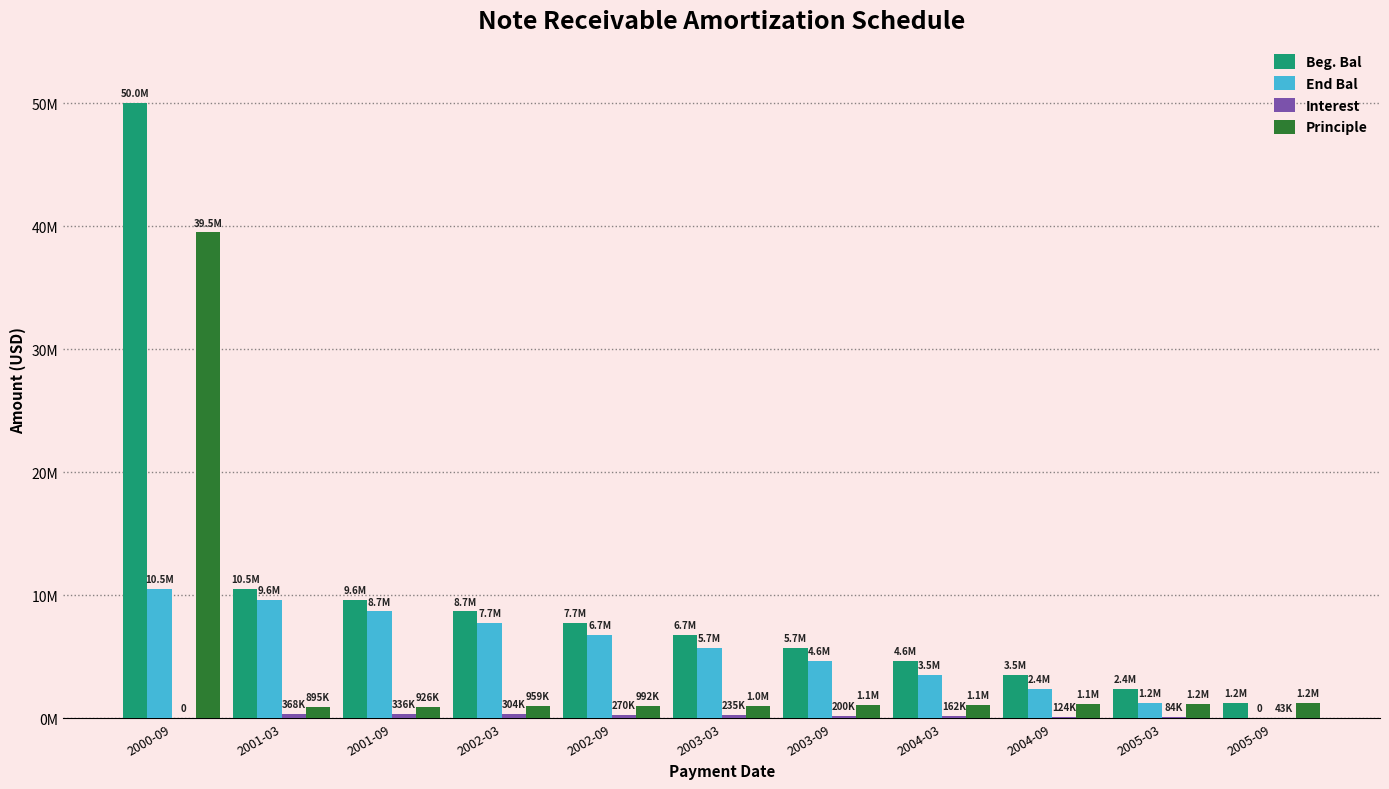

Rank the series by their maximum value, from lowest to highest.

Interest, End Bal, Principle, Beg. Bal